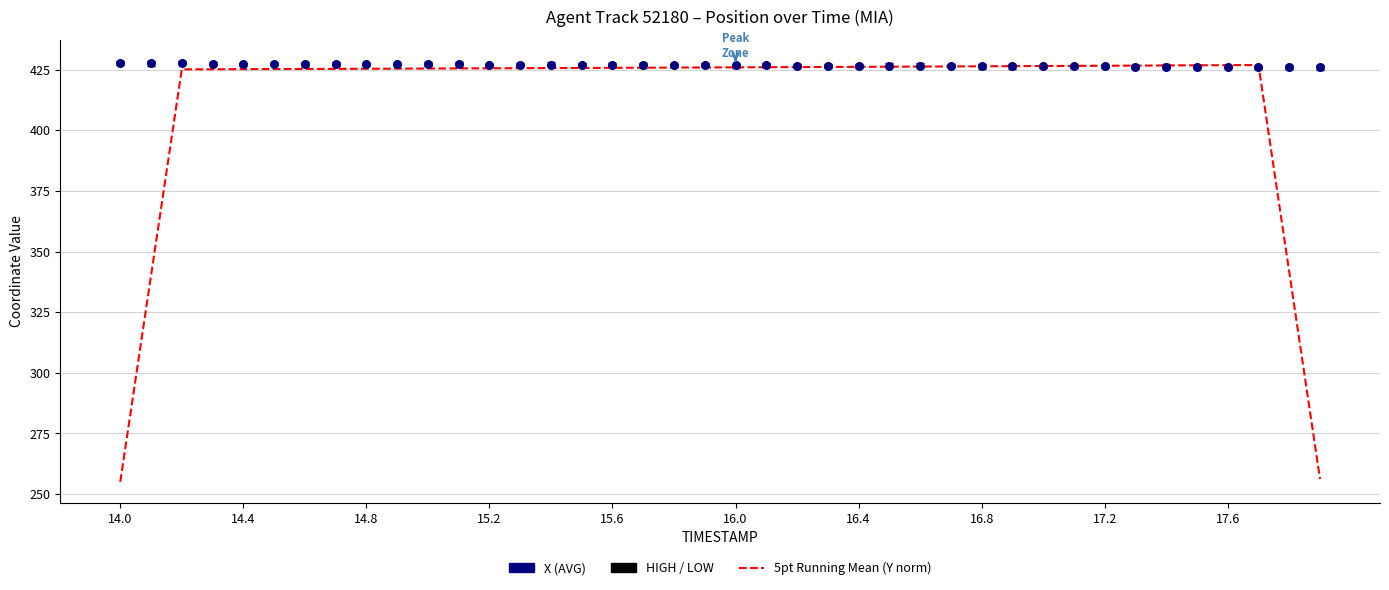

What is the total value across all series at 16.0?

852.6